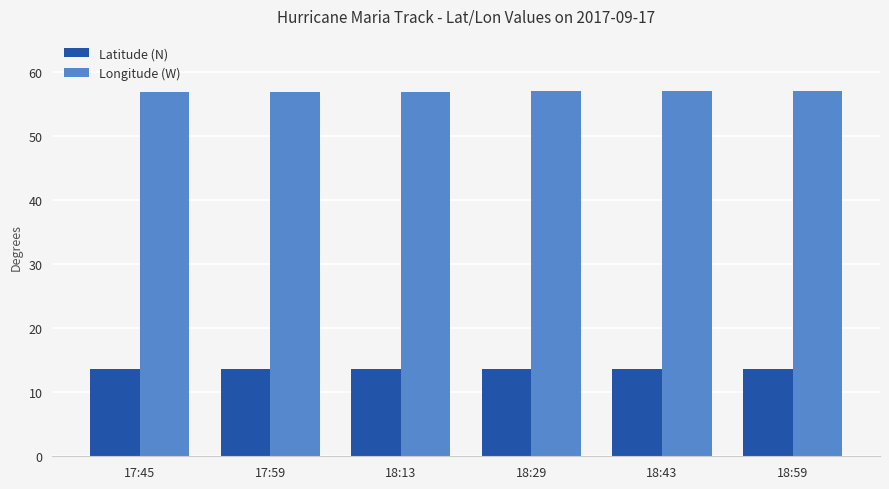

What is the average value of the Latitude (N) series?

13.7